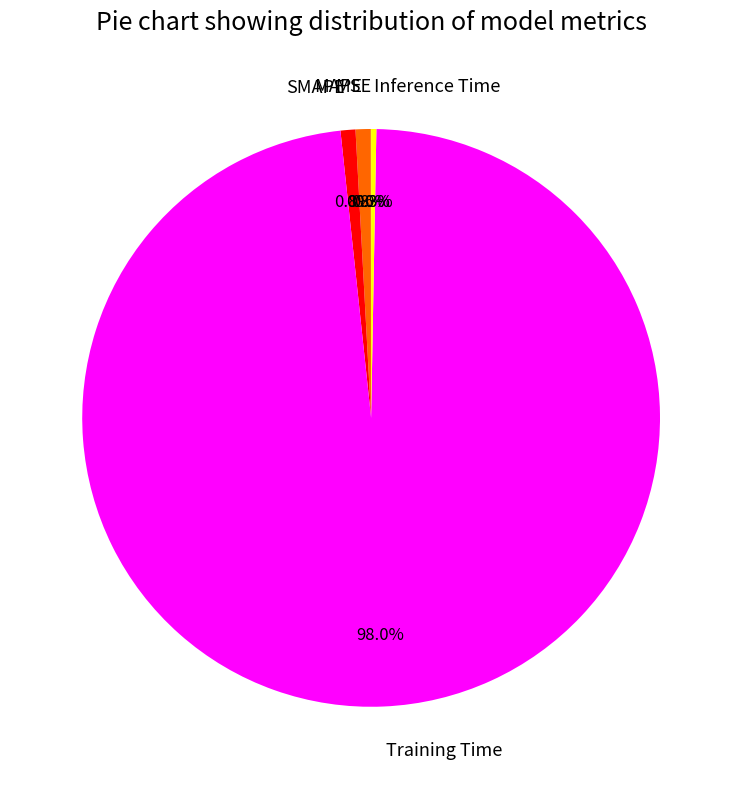

What percentage do SMAPE and Inference Time together represent?

1.1%